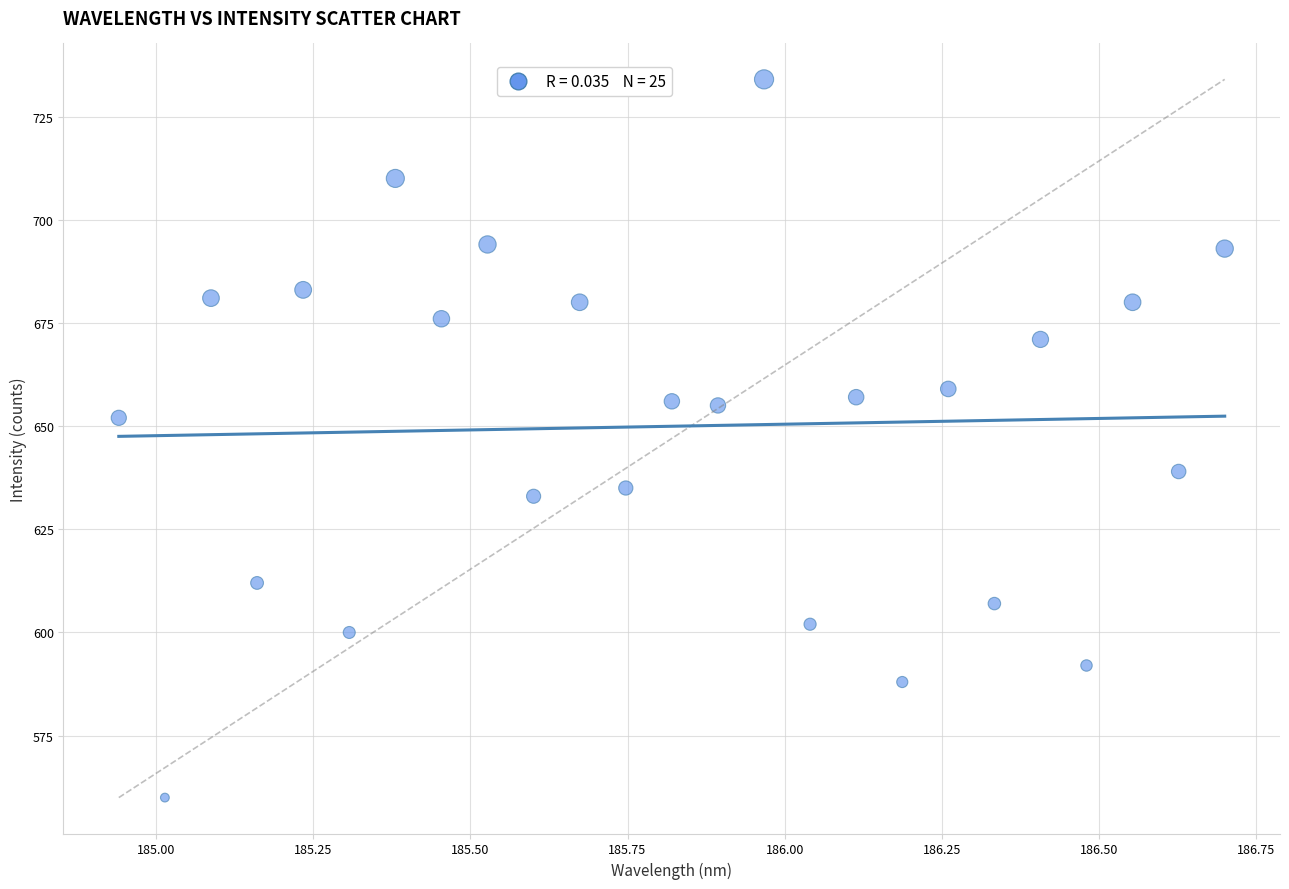

What Y value in the scatter plot is closest to 647?

652